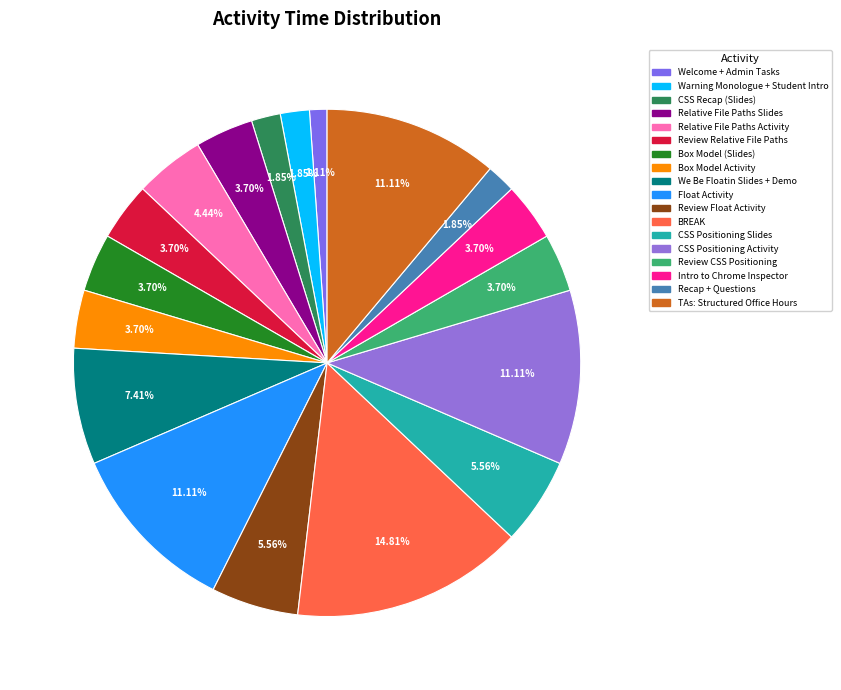

How many slices are in this pie chart?

18